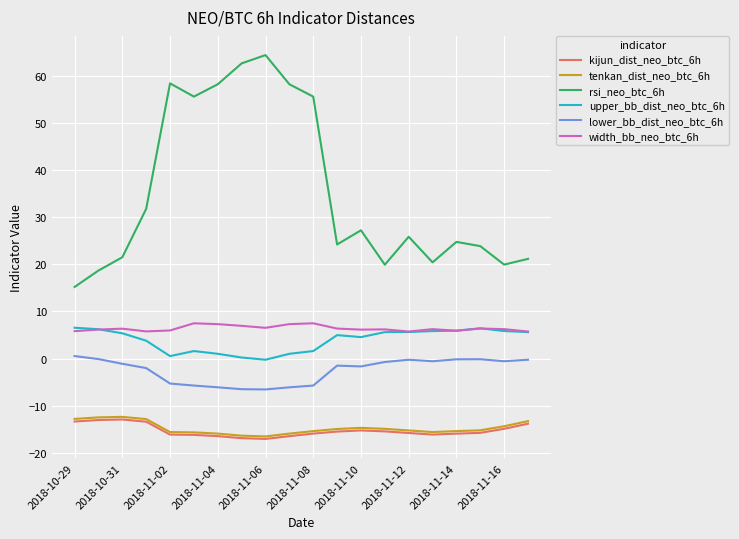

What is the maximum value for kijun_dist_neo_btc_6h?

-12.9